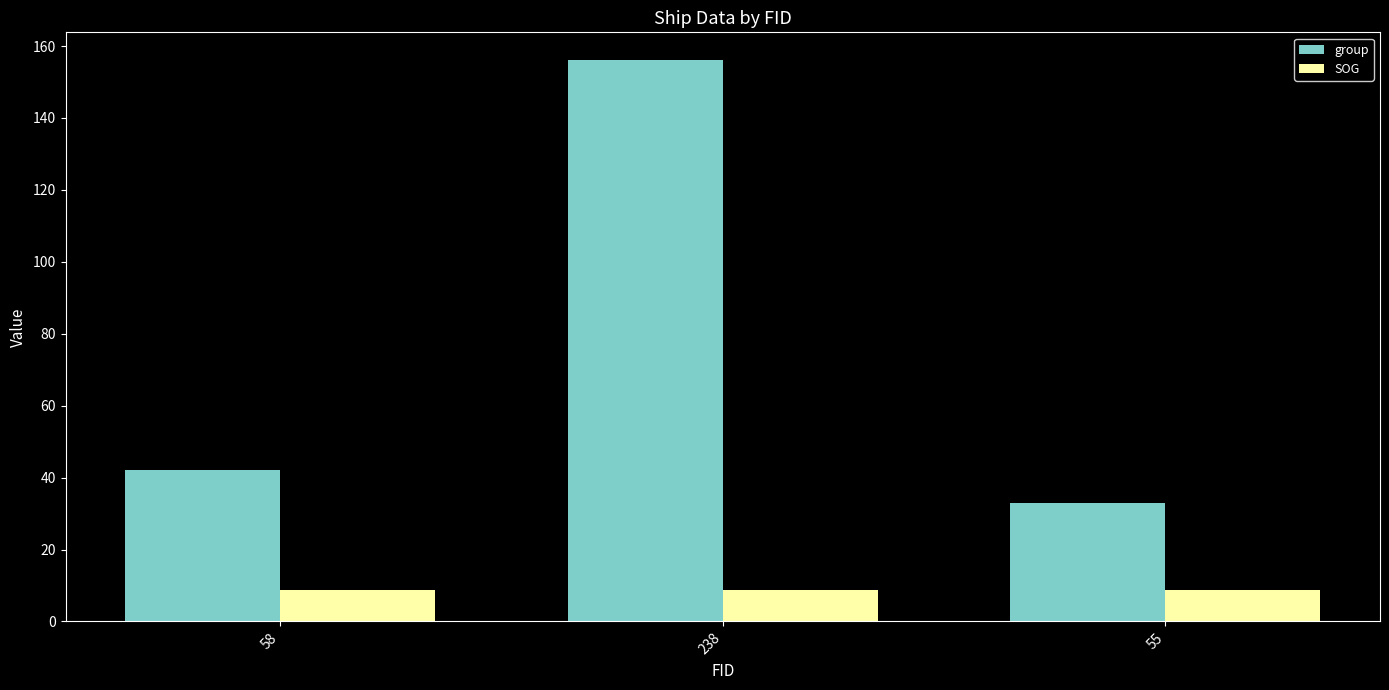

What is the smallest value displayed?

8.7